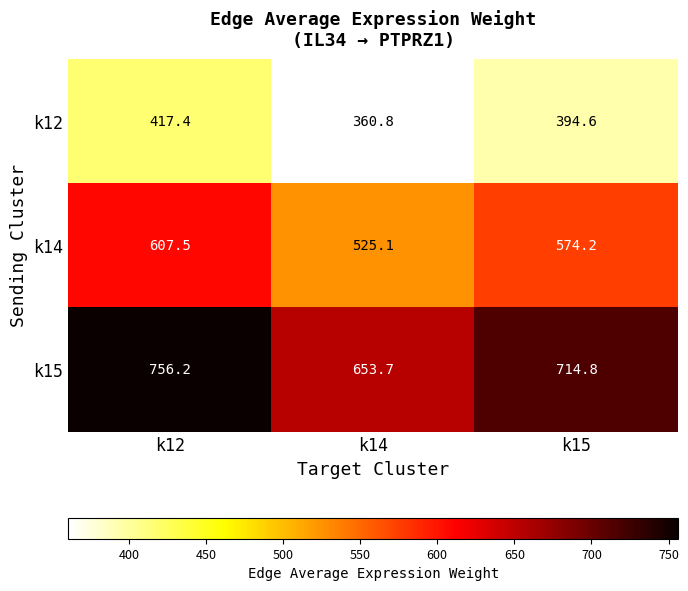

What is the difference between the maximum and minimum values in the k15 series?

102.5